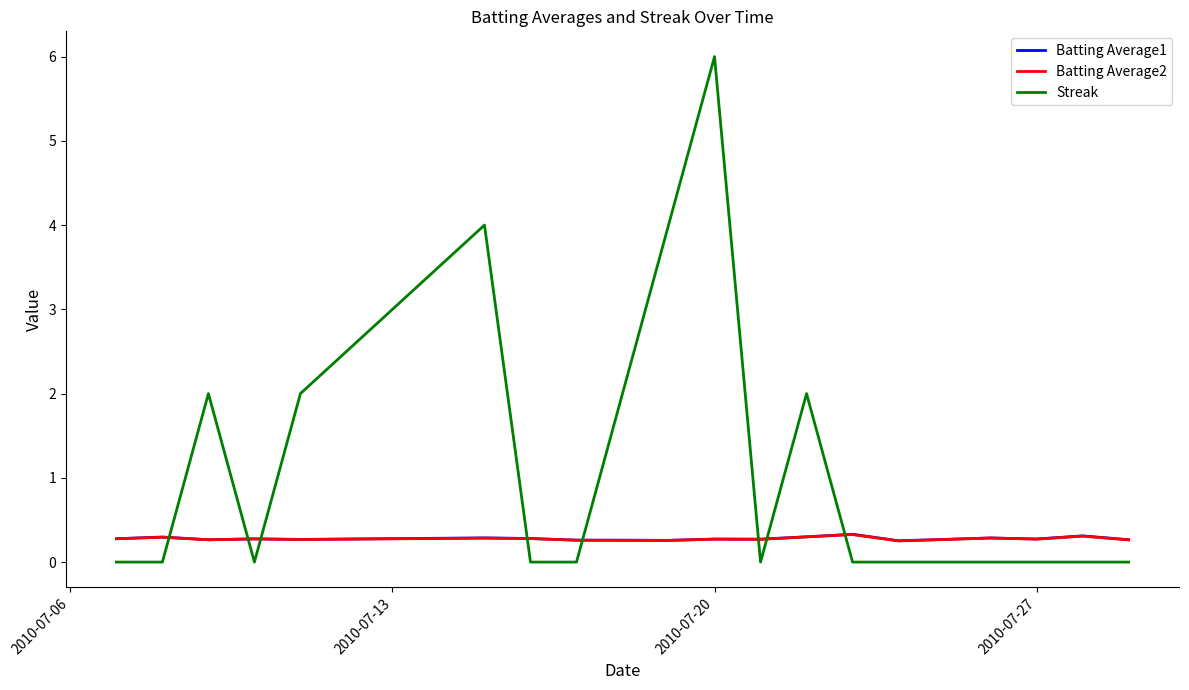

Is this an area chart (filled region under the line)?

No